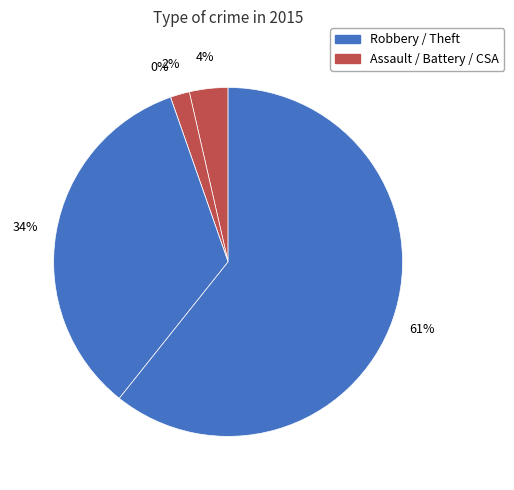

How many segments does this pie chart have?

5